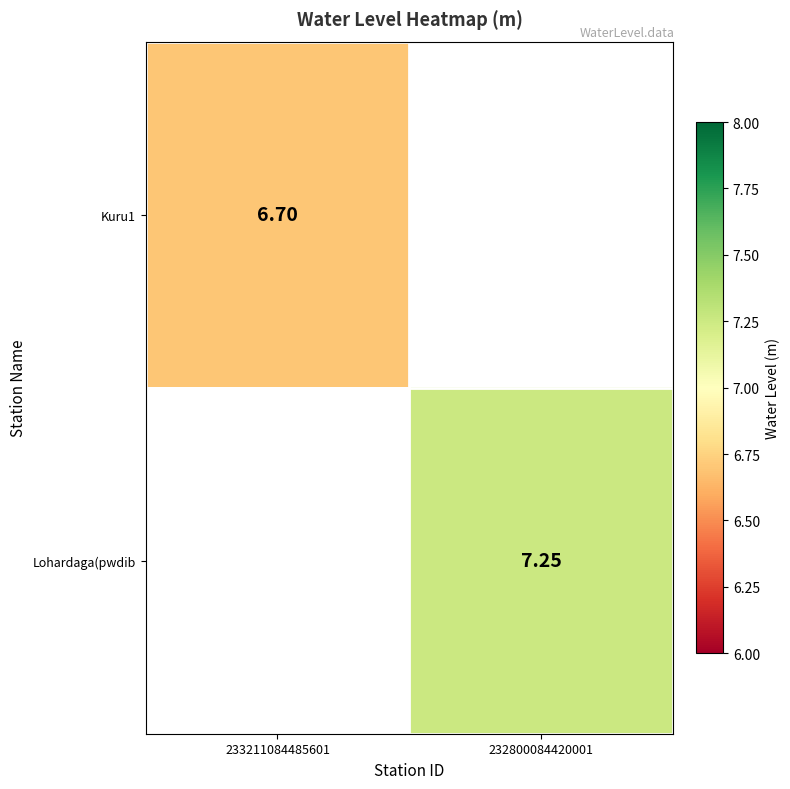

Is the value of Lohardaga(pwdib at 232800084420001 greater than the value of Kuru1 at 233211084485601?

Yes